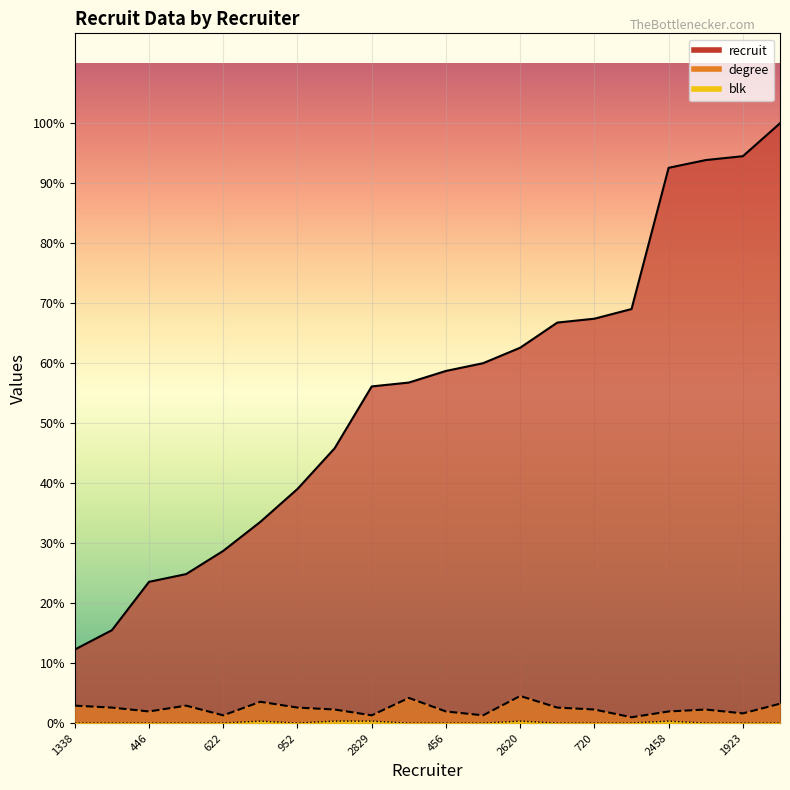

List the series in order of their peak value, highest first.

recruit, degree, blk